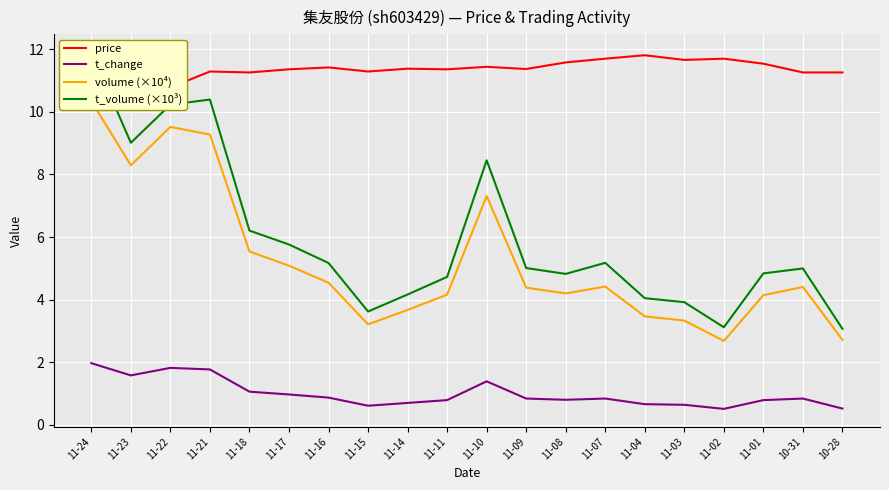

The t_change series shows 1.4 at 11-09. True or false?

False